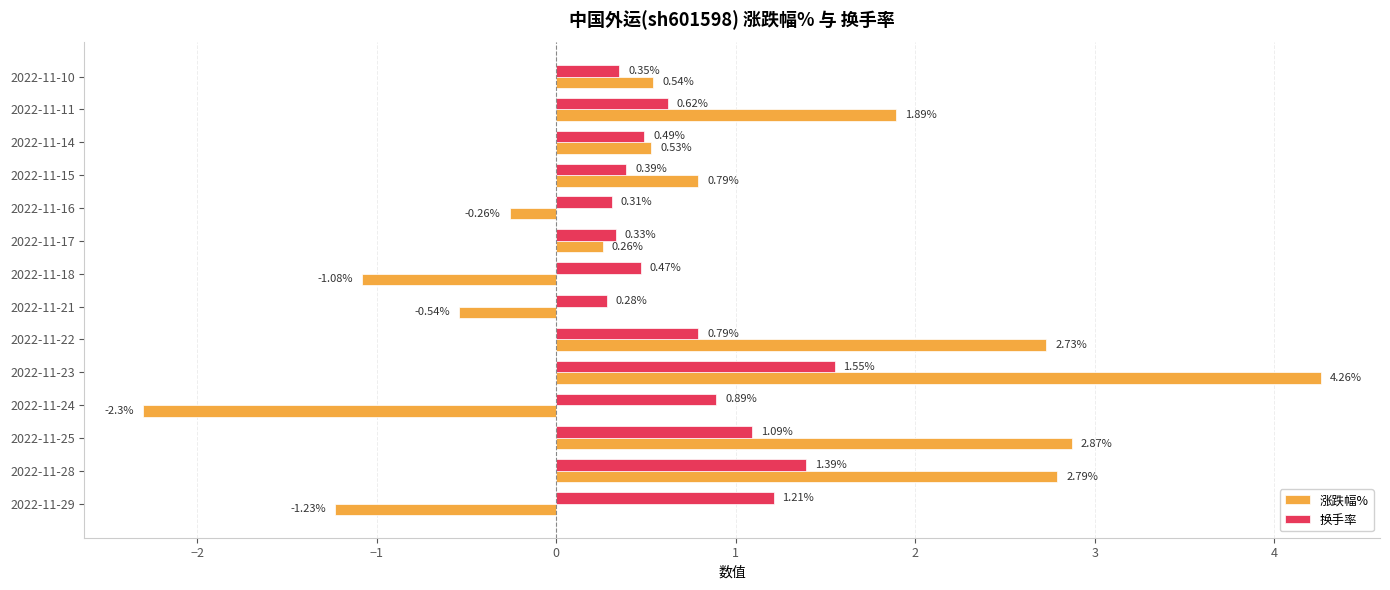

At how many categories does at least one series exceed 1?

6